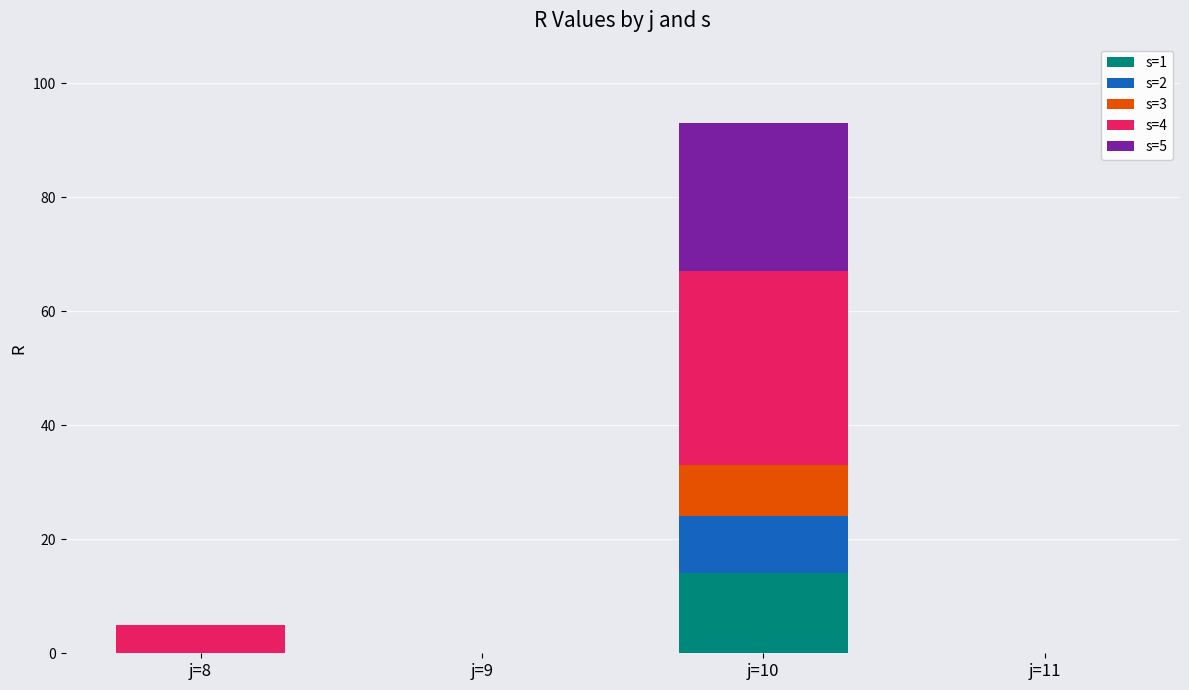

What is the difference between the s=1 values at j=10 and j=8?

14